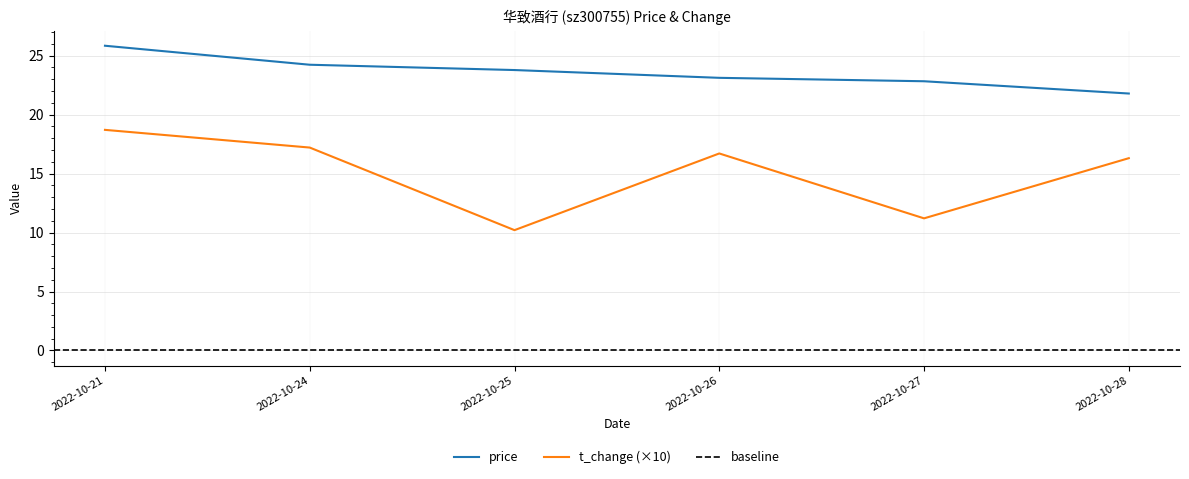

The t_change (×10) series shows 18.7 at 2022-10-21. True or false?

True